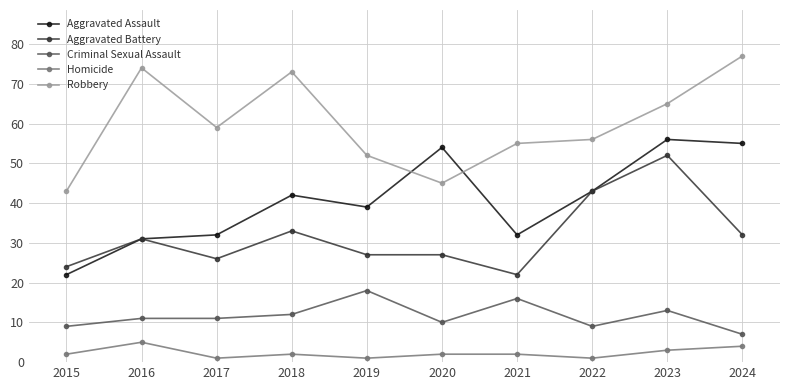

Read the Robbery value at 2018, to the nearest 10.

70